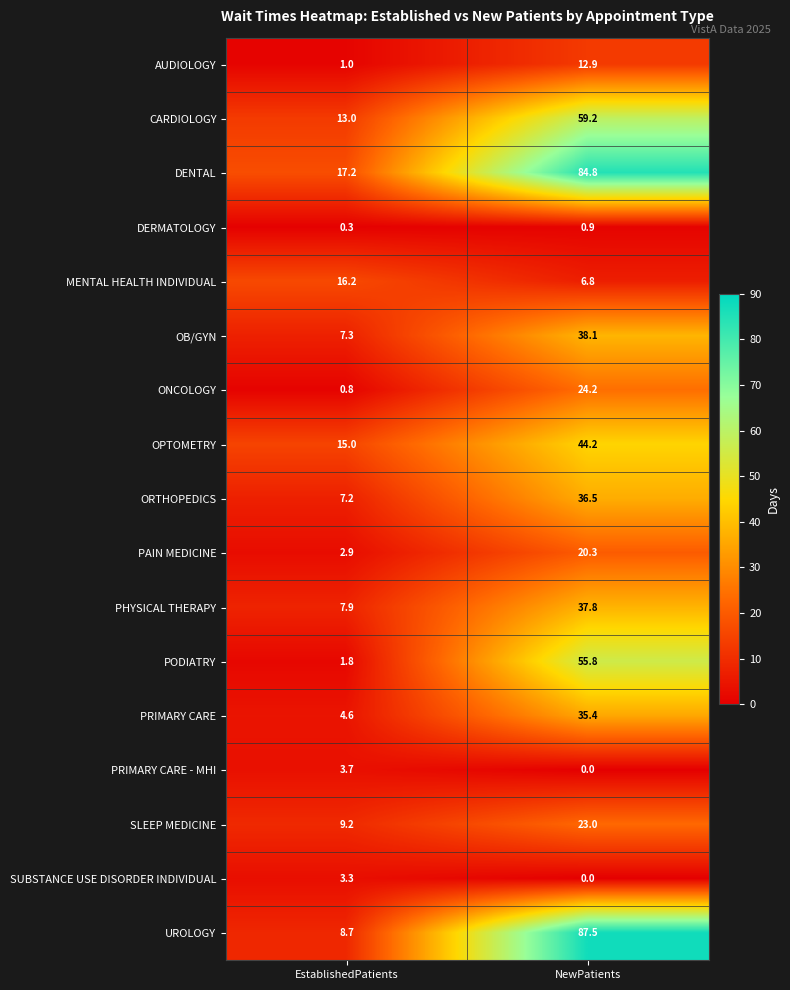

Is it true that PRIMARY CARE equals 35.4 at NewPatients?

True